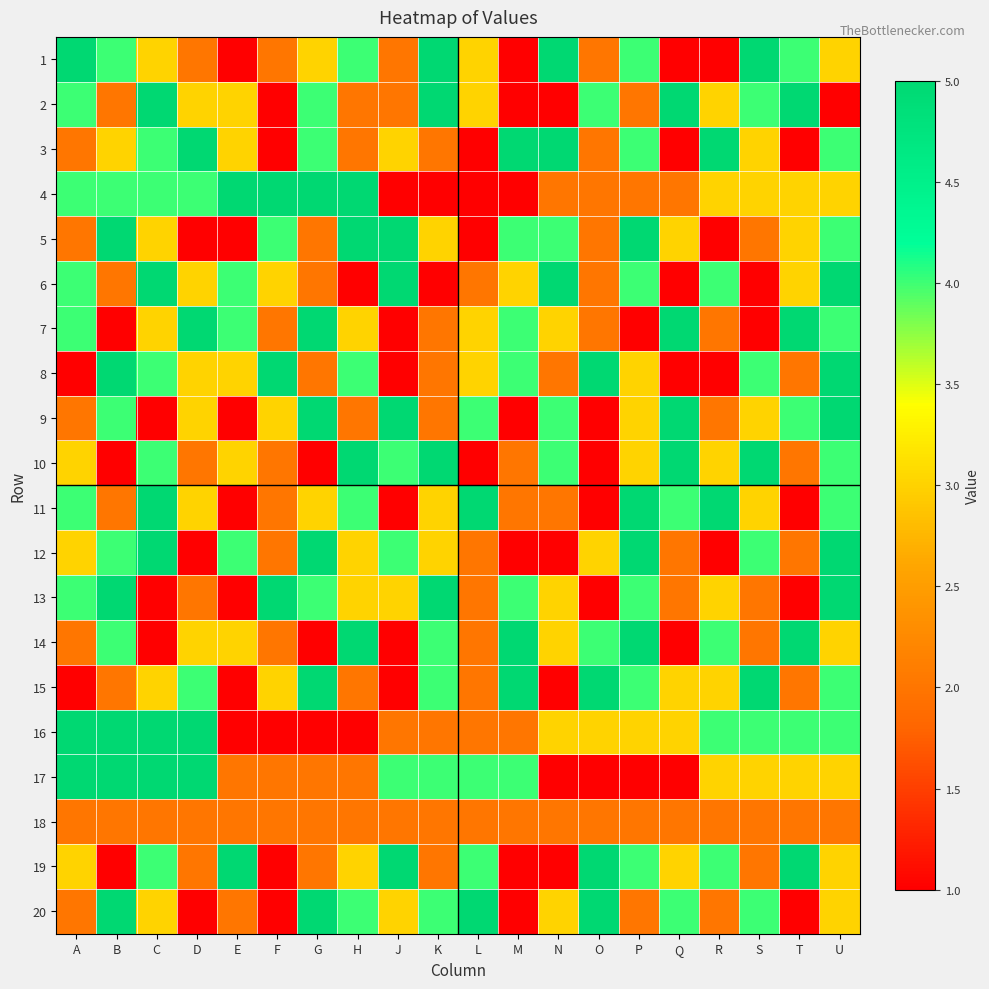

What is the total value across all series at E?

50